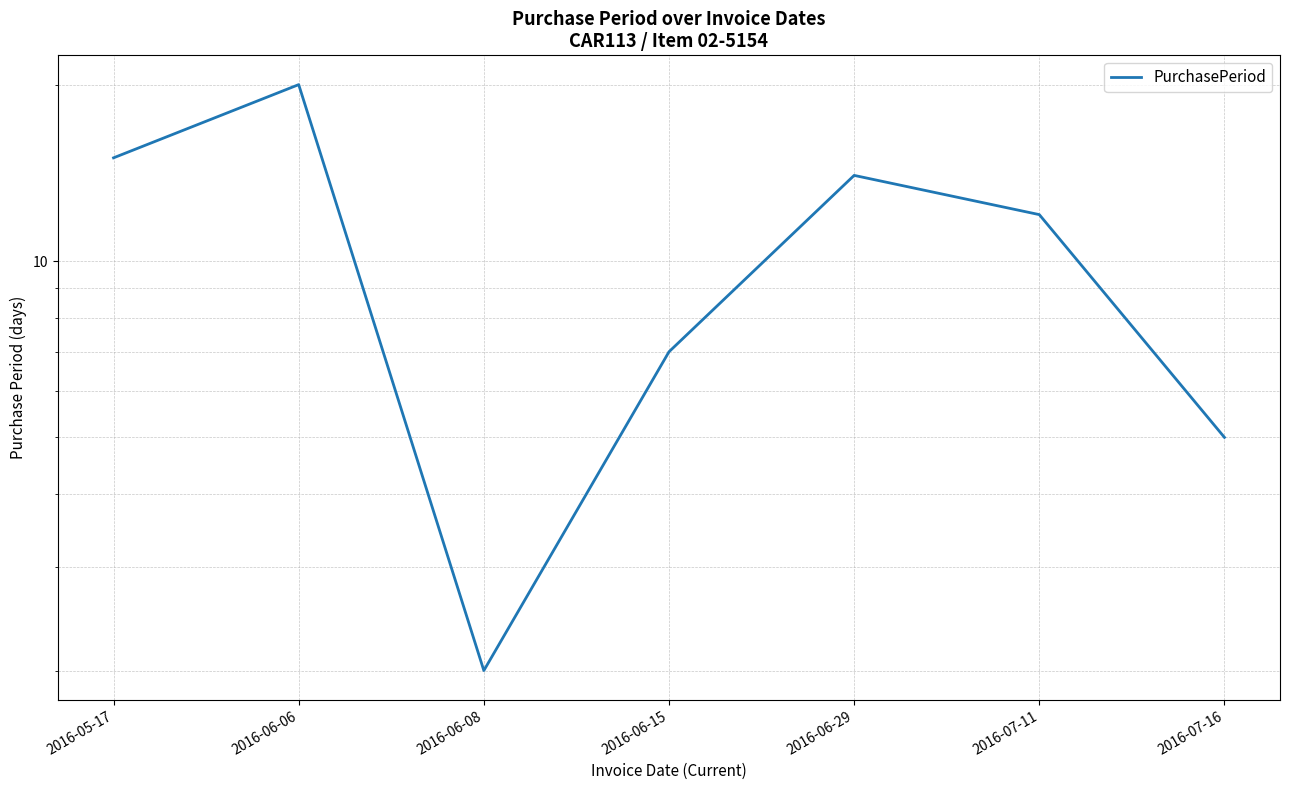

What is the maximum value shown in the chart?

20